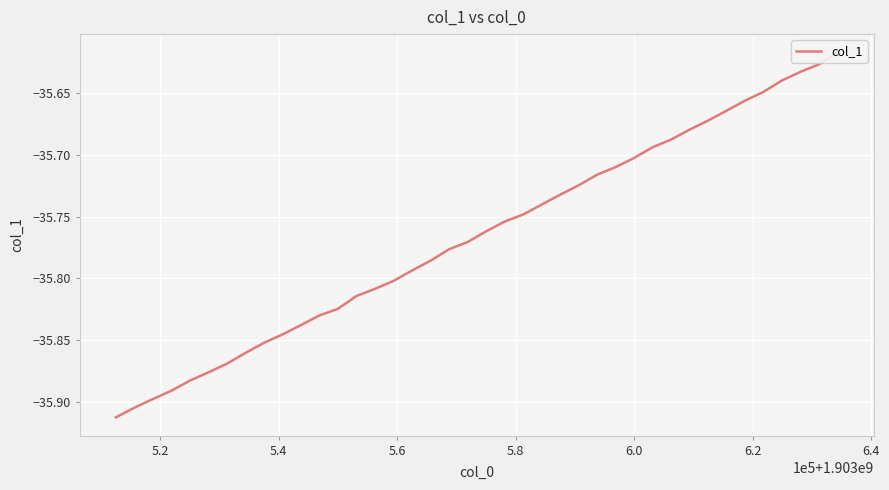

What is the sum of all values?

-1430.6